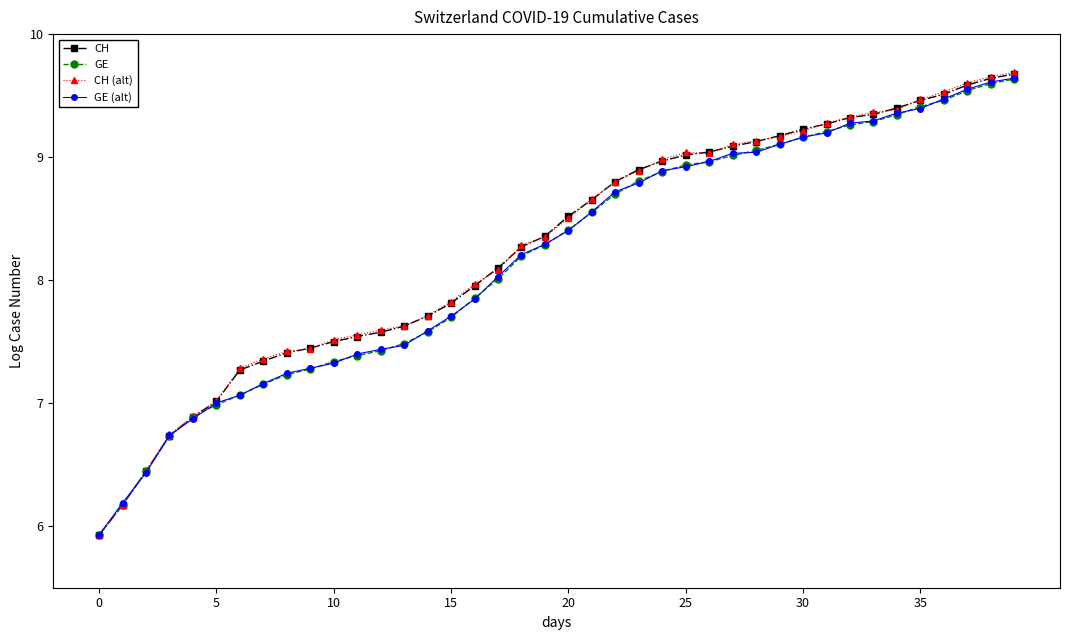

What is the minimum value shown in the chart?

5.9